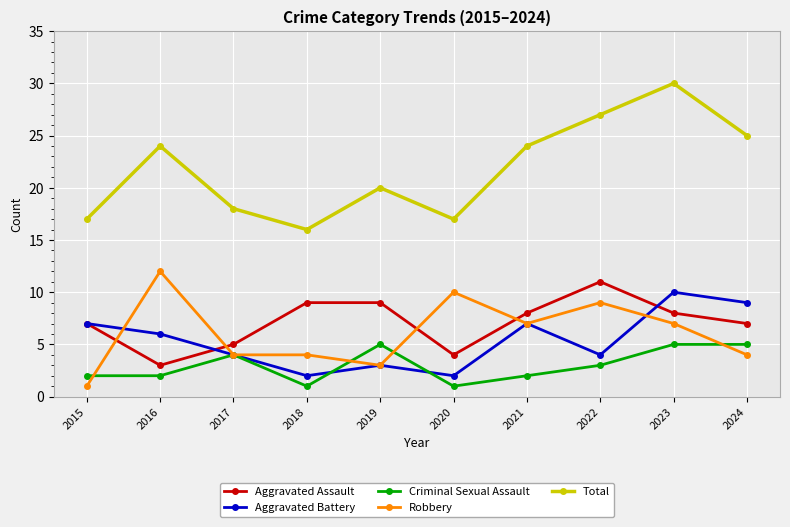

Reading right to left, list all the values displayed in this chart.

Aggravated Assault: 7	8	11	8	4	9	9	5	3	7
Aggravated Battery: 9	10	4	7	2	3	2	4	6	7
Criminal Sexual Assault: 5	5	3	2	1	5	1	4	2	2
Robbery: 4	7	9	7	10	3	4	4	12	1
Total: 25	30	27	24	17	20	16	18	24	17